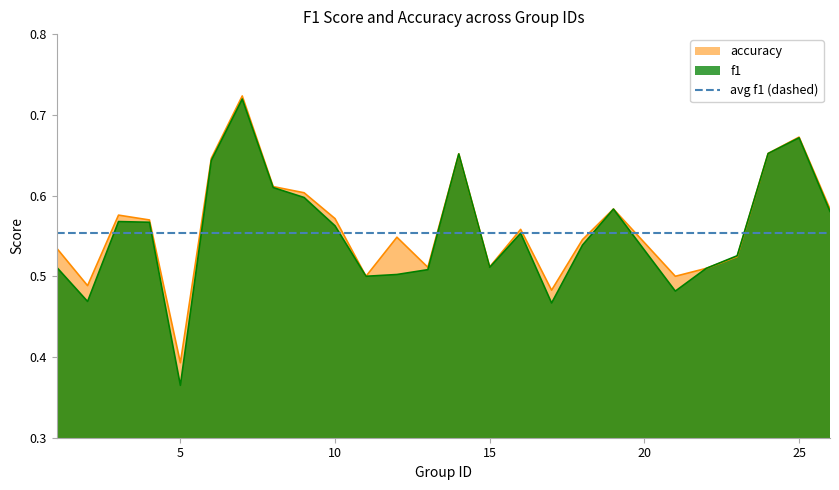

How many times do f1 and accuracy cross each other?

1